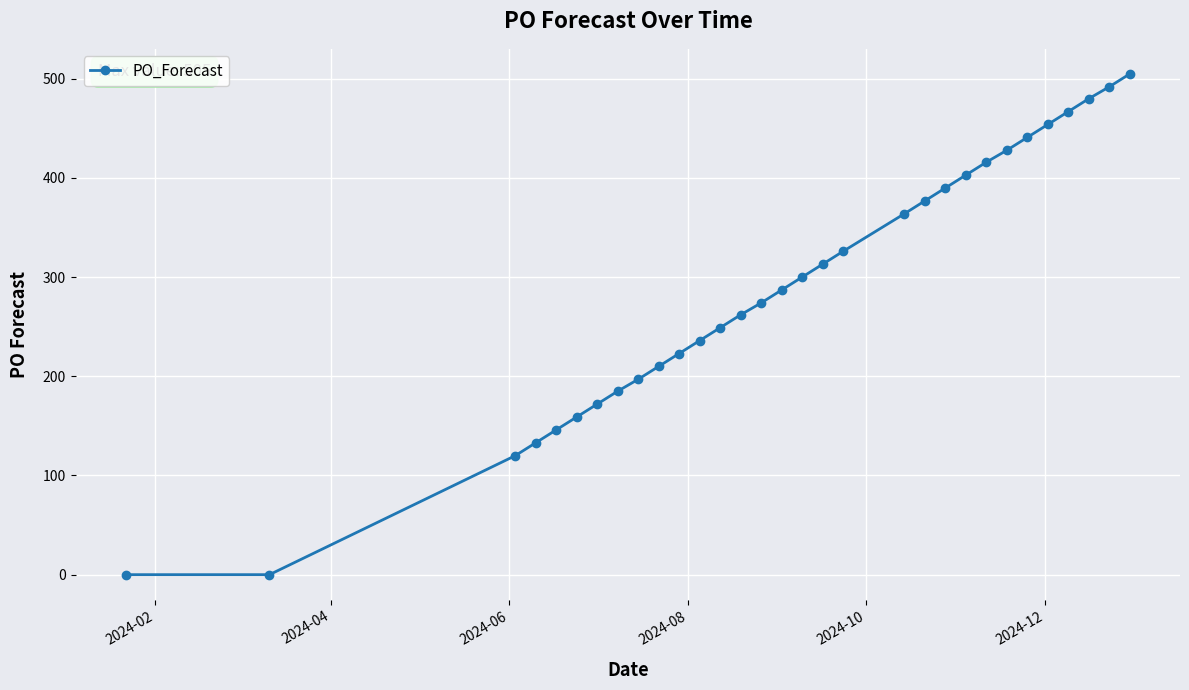

How many distinct data groups are displayed?

1